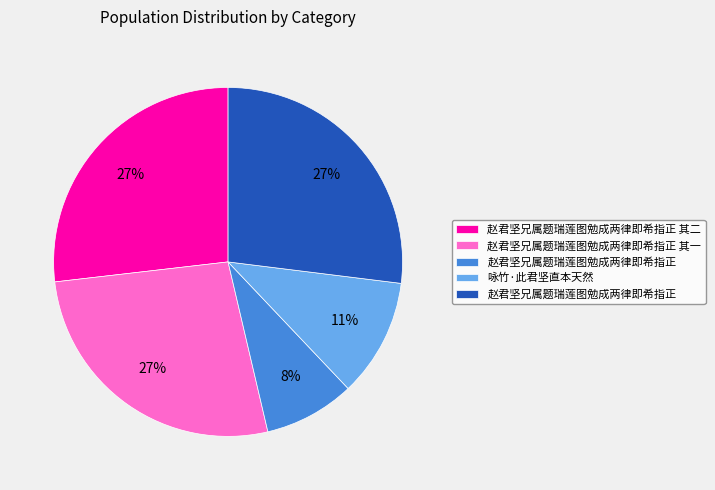

Does any single category account for the majority?

No